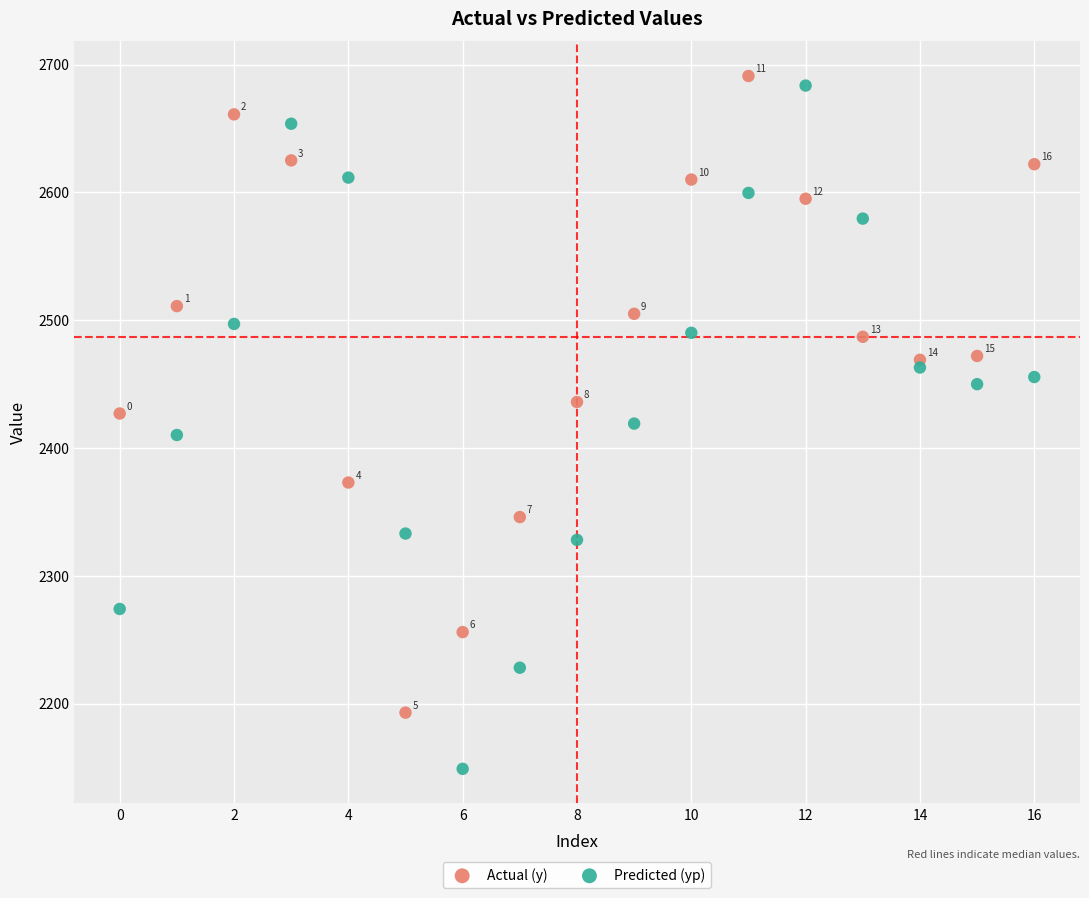

Which series has the widest spread of Y values?

Predicted (yp)